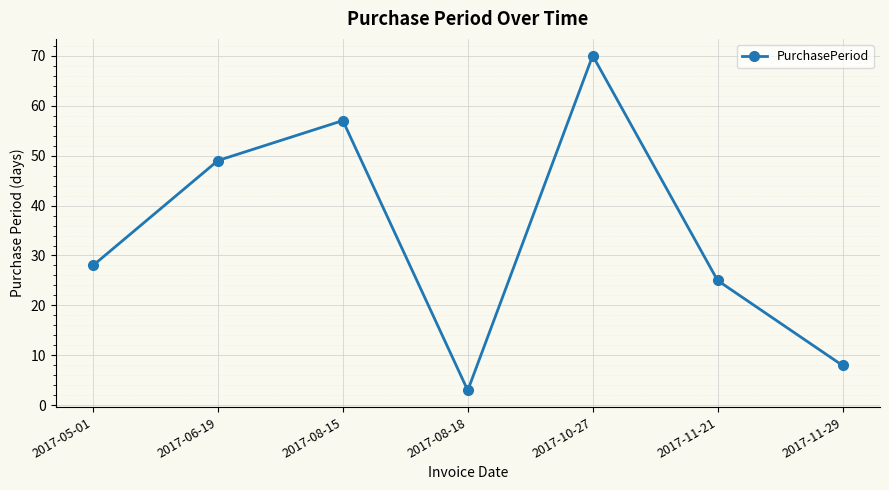

Which category has the highest value across all series?

2017-10-27